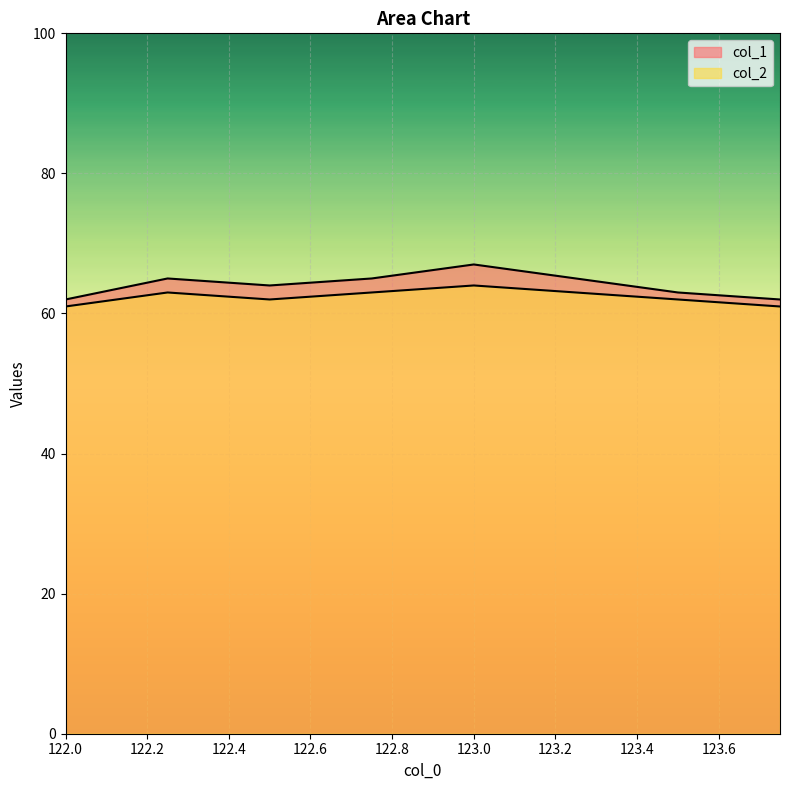

In col_1, how many points are lower than both neighbors (excluding endpoints)?

1